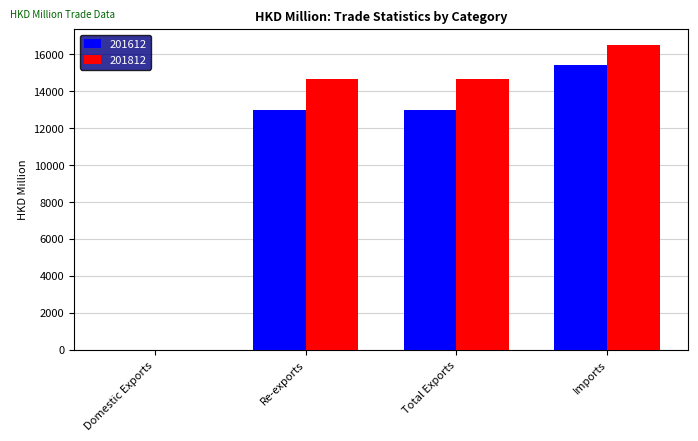

The value of 201812 at Imports is 27681.1. True or false?

False